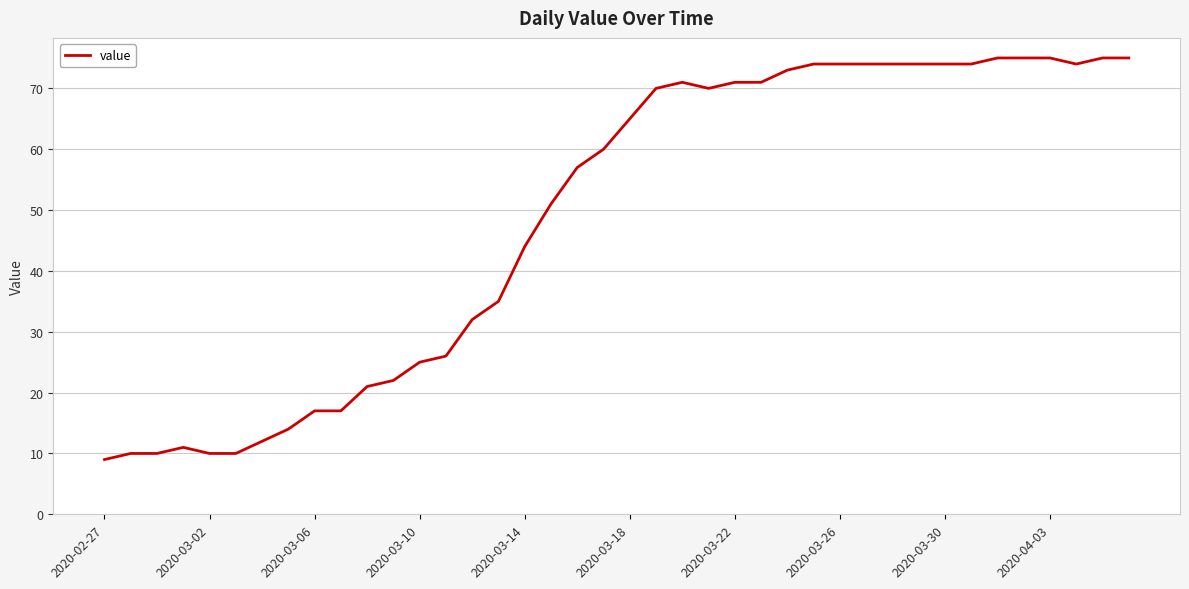

What is the difference between the maximum and minimum values?

66